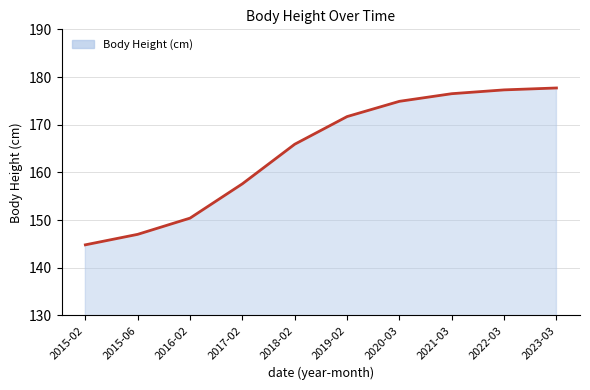

Reading right to left, list all the values displayed in this chart.

2023-03=177.7	2022-03=177.3	2021-03=176.5	2020-03=174.9	2019-02=171.7	2018-02=165.9	2017-02=157.6	2016-02=150.4	2015-06=147.0	2015-02=144.8